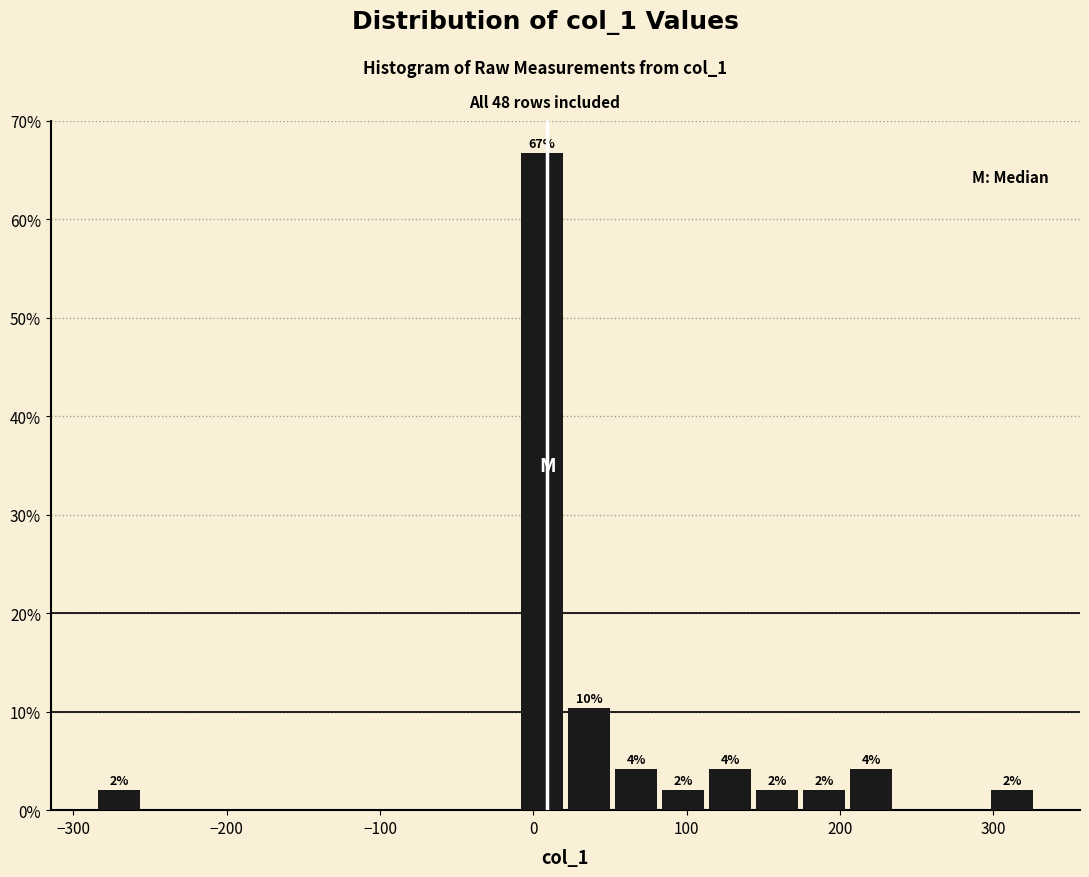

Around what value on the x-axis is the tallest bar? Give the approximate position of its centre, as read against the axis.

10